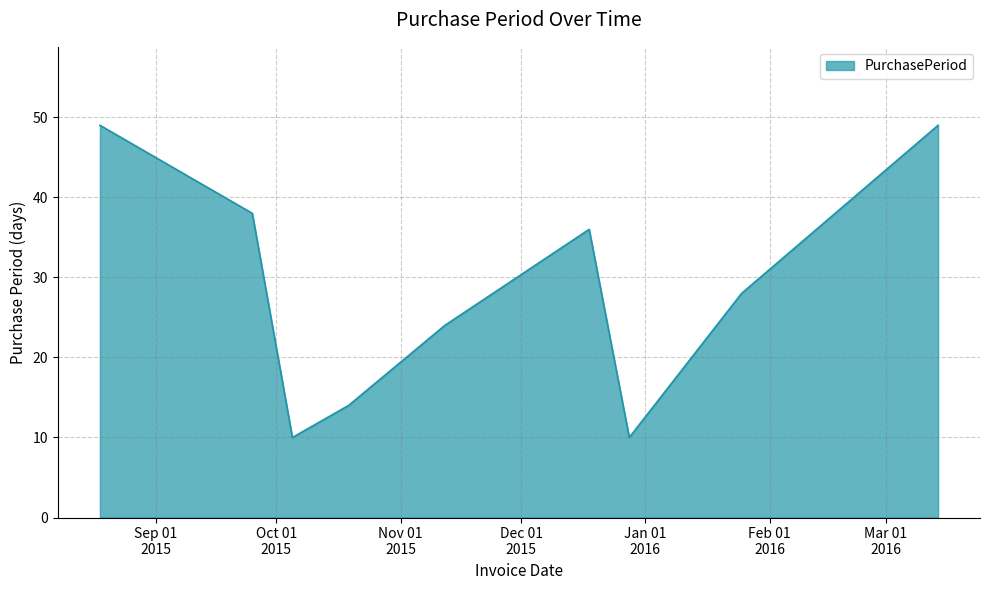

What is the smallest value displayed?

10